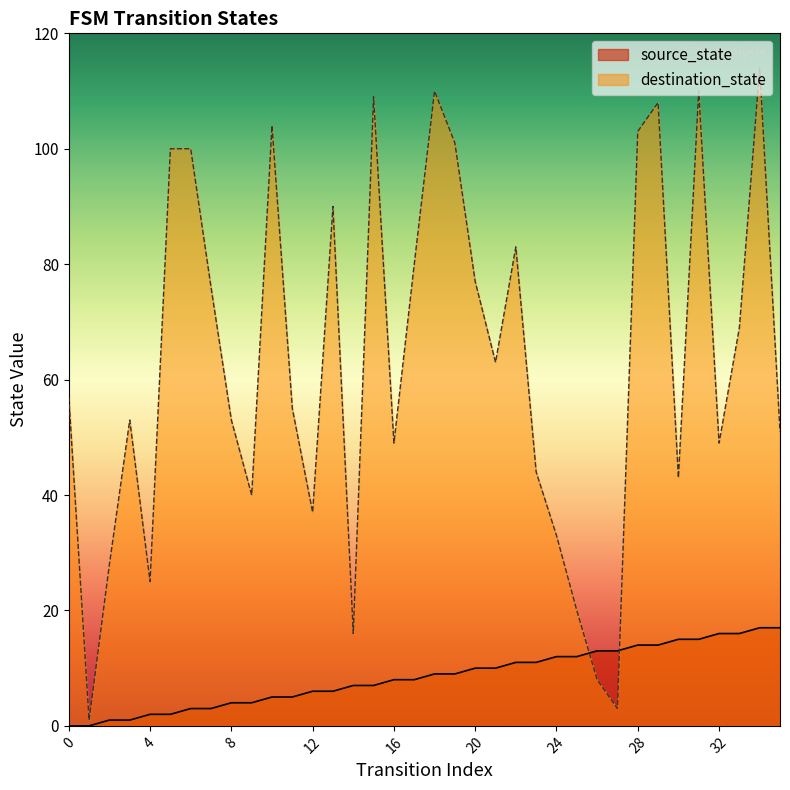

How many categories are shown in the chart?

36